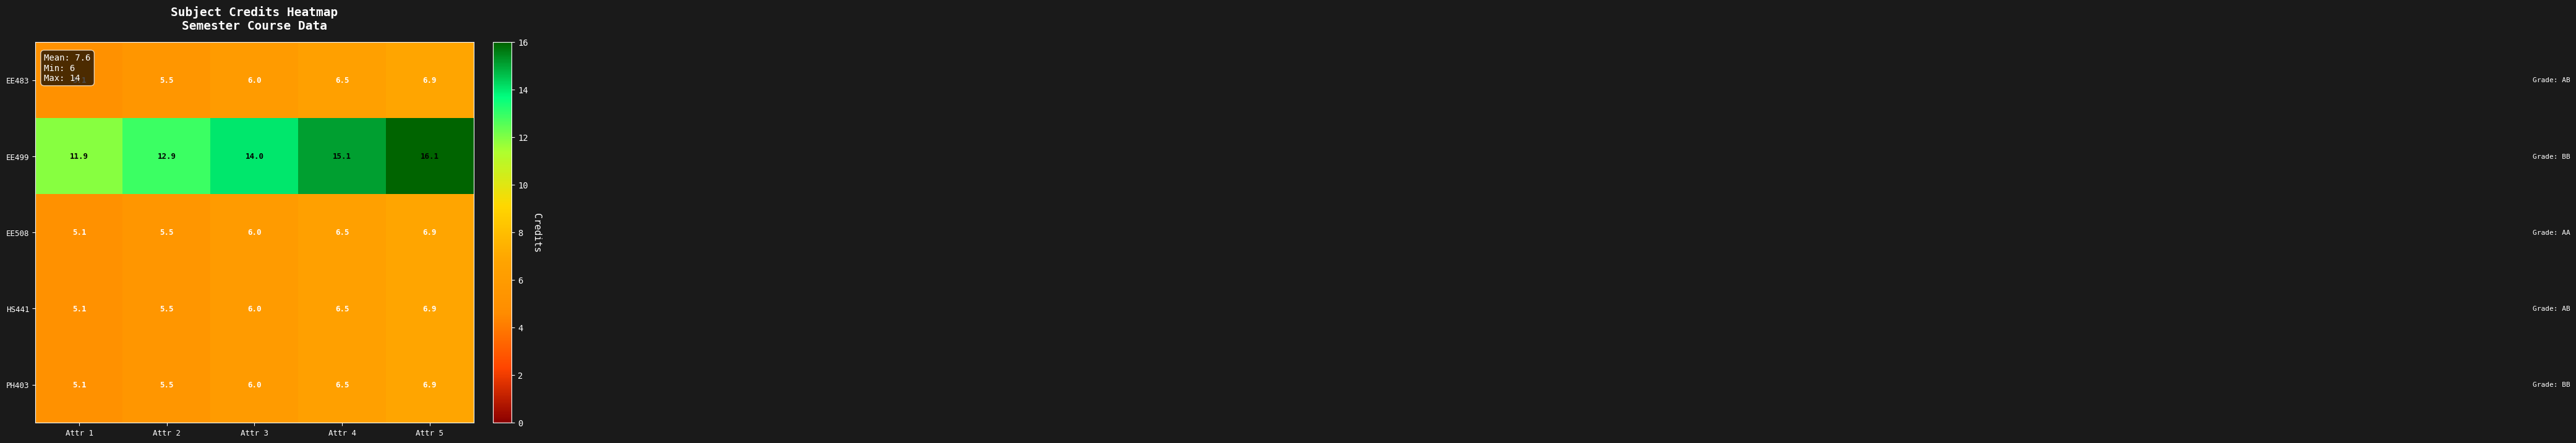

Which series has the largest range (max minus min)?

EE499